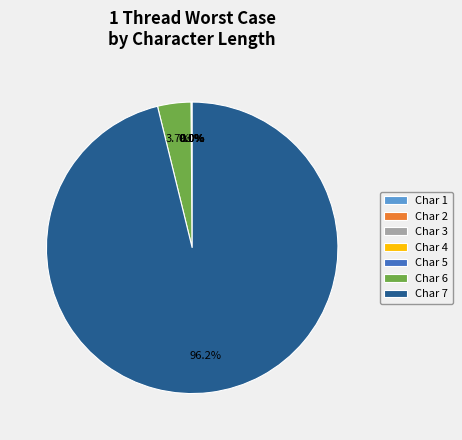

What is the largest slice in the pie chart?

Char 7